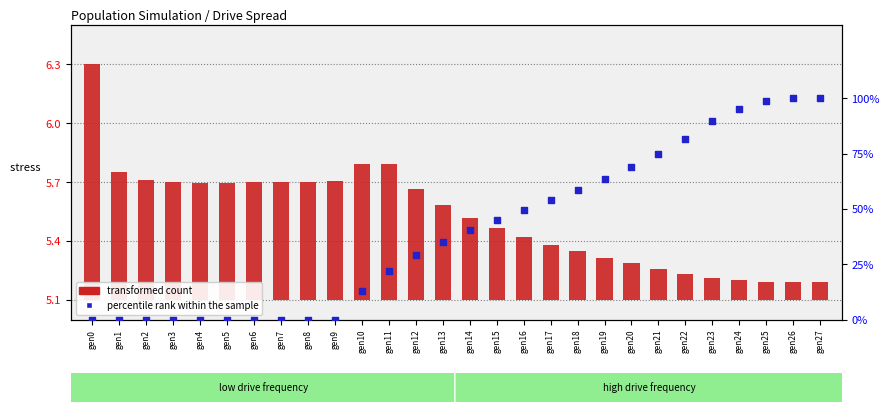

Is the value of percentile rank within the sample at gen18 greater than the value of transformed count at gen20?

Yes